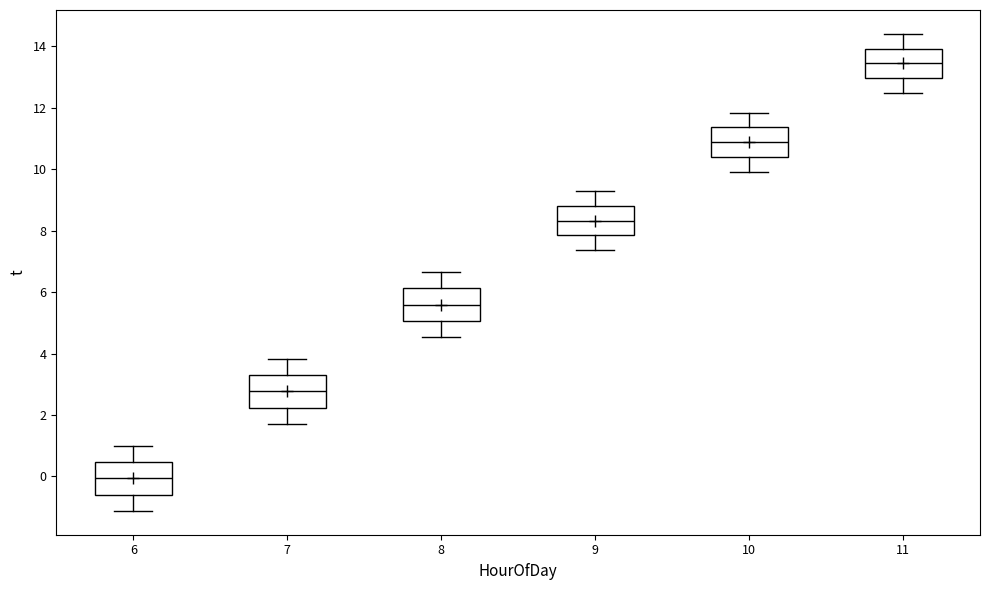

Where is the lower edge of the box at x = 8 on the y-axis? The values are not printed on the chart, so give them approximately, as read against the axis.

5.0